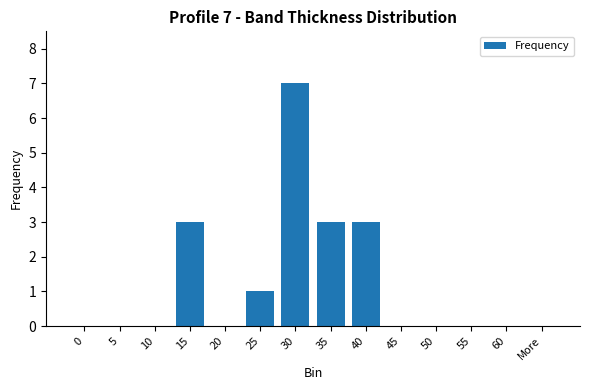

Reading left to right, transcribe all the data shown in this chart.

0	0	0	3	0	1	7	3	3	0	0	0	0	0